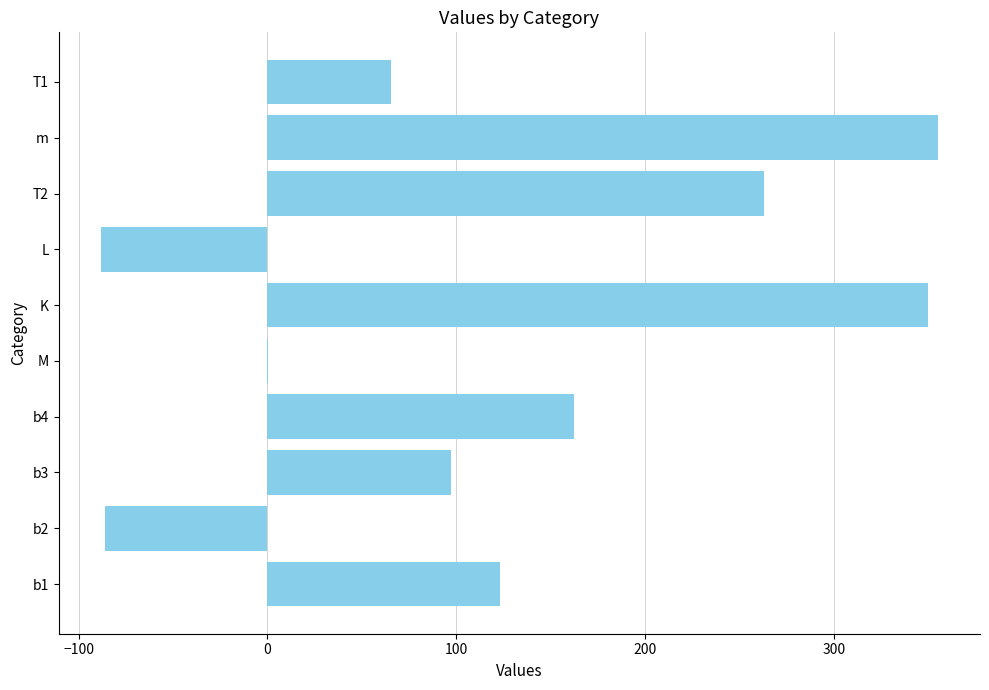

Reading top to bottom, list all the values displayed in this chart.

T1=65.3	m=355.0	T2=263.0	L=-88.4	K=349.6	M=0.2	b4=162.4	b3=97.4	b2=-86.1	b1=123.3